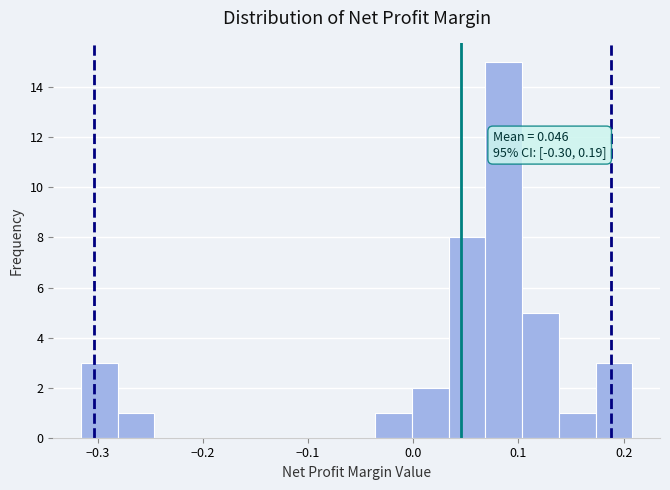

Around what value on the x-axis is the tallest bar? Give the approximate position of its centre, as read against the axis.

0.09